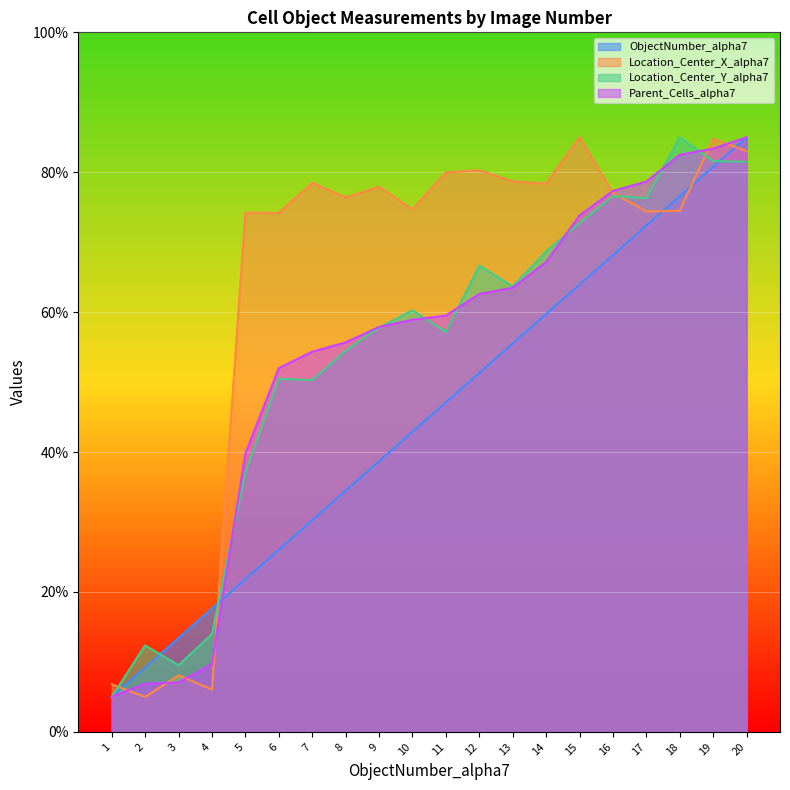

What is the lowest value of the Parent_Cells_alpha7 series?

5.0